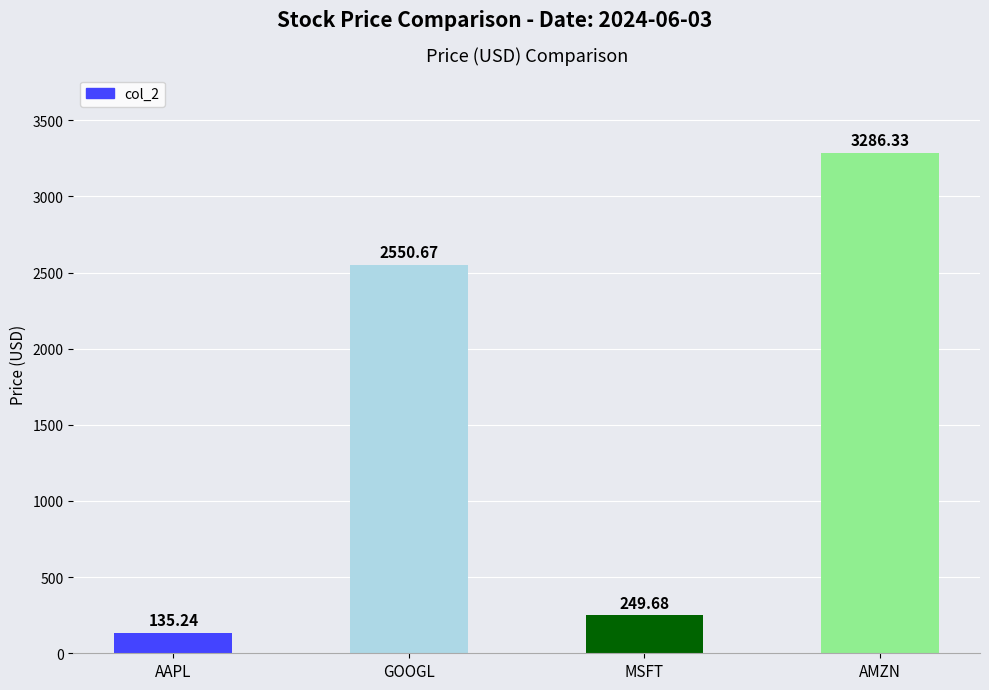

What is the label of the 1st bar from the left?

AAPL